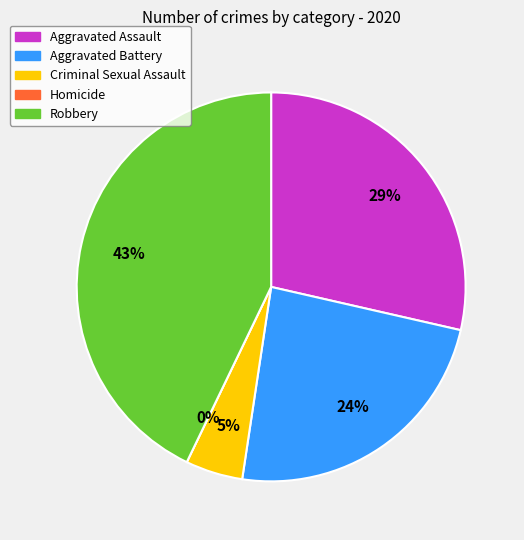

Is the sum of Criminal Sexual Assault and Robbery greater than half?

No